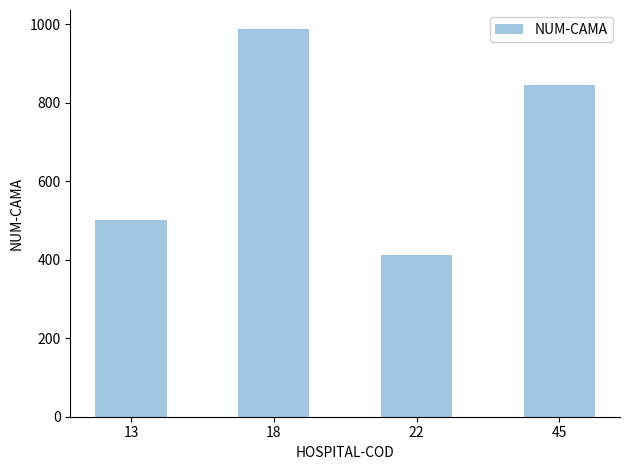

What is the sum of the values at 22 and 18?

1399